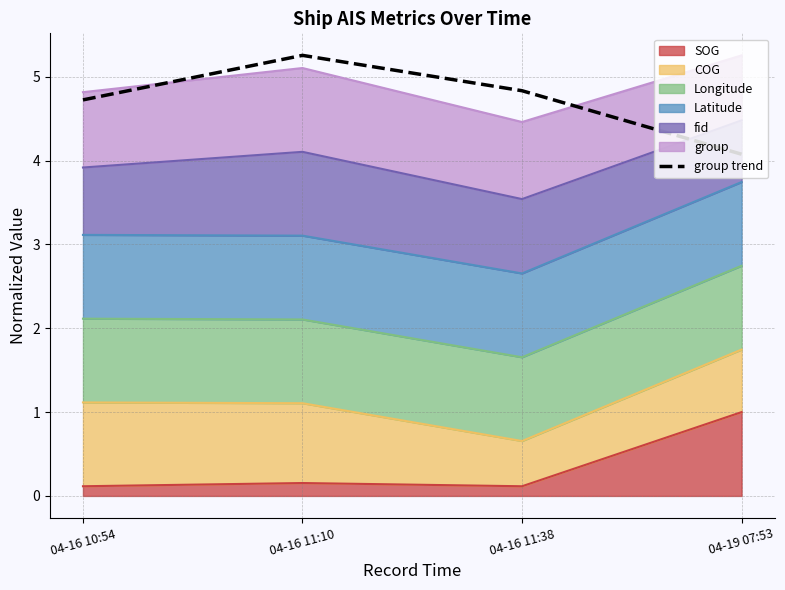

What position from the left is 04-16 11:38?

3